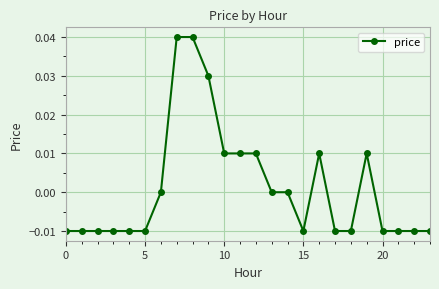

True or false: there are more than 0 points higher than both neighbors.

True